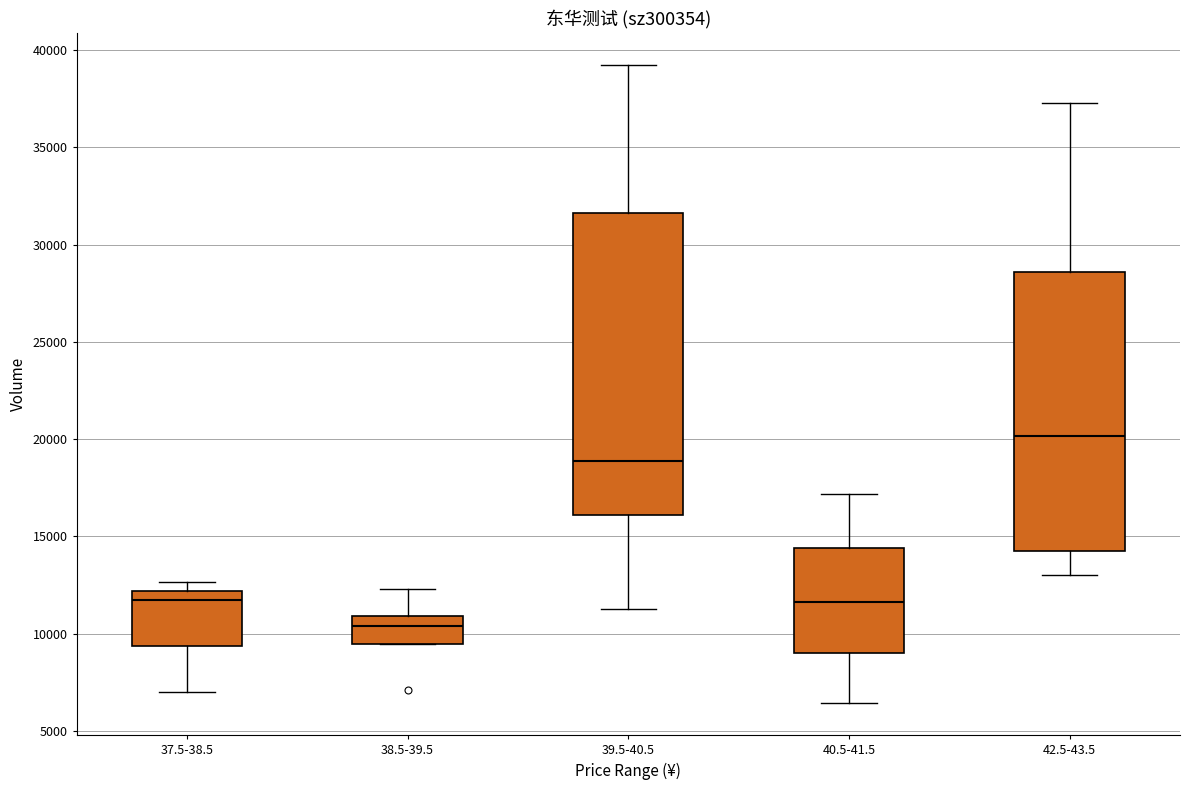

Reading left to right, read every box against the y-axis: the position of its median line, the range the box covers, and the ends of its whiskers. The values are not printed on the chart, so give them approximately, as read against the axis.

37.5-38.5: median 11500, box 9500 to 12000, whiskers 7000 to 12500
38.5-39.5: median 10500, box 9500 to 11000, whiskers 9500 to 12500
39.5-40.5: median 19000, box 16000 to 31500, whiskers 11000 to 39000
40.5-41.5: median 11500, box 9000 to 14500, whiskers 6500 to 17000
42.5-43.5: median 20000, box 14500 to 28500, whiskers 13000 to 37500